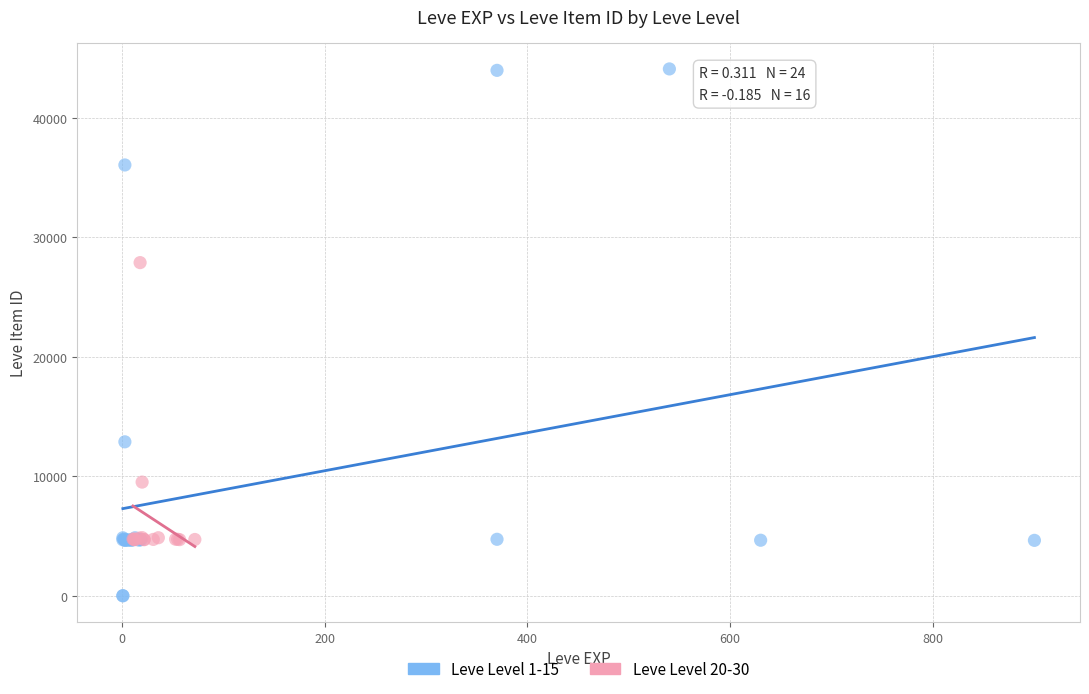

What are all the series names shown in the legend?

Leve Level 1-15, Leve Level 20-30